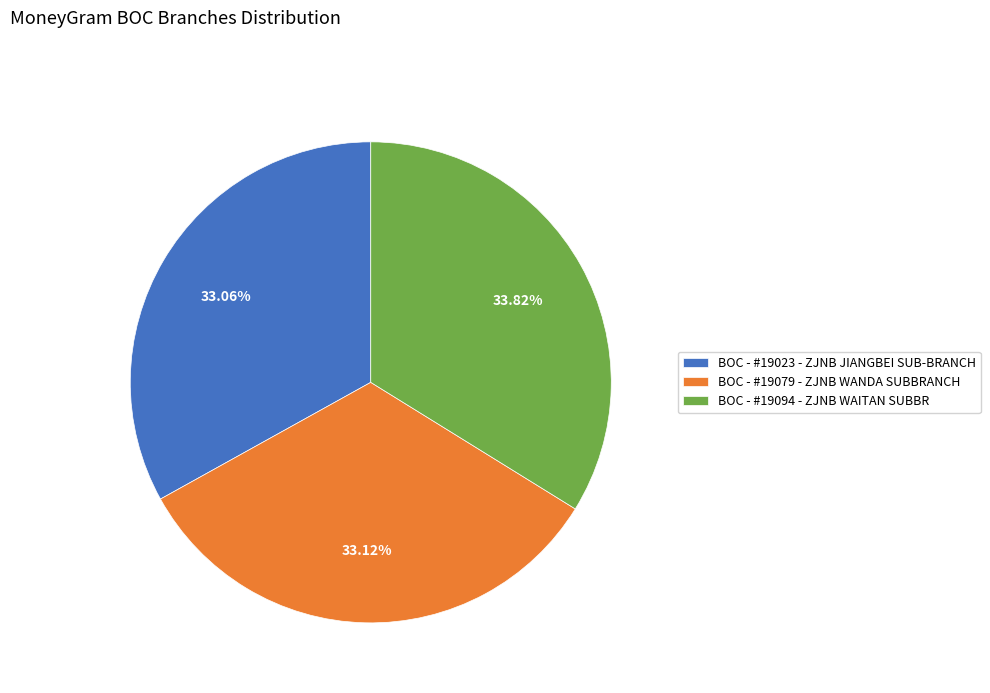

What portion of the pie excludes BOC - #19079 - ZJNB WANDA SUBBRANCH?

66.9%